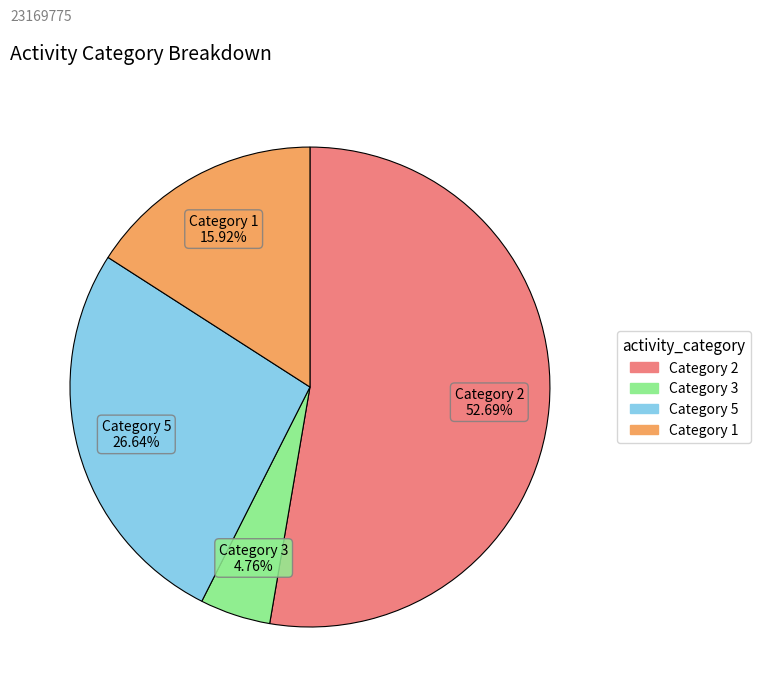

Does any single category account for the majority?

Yes